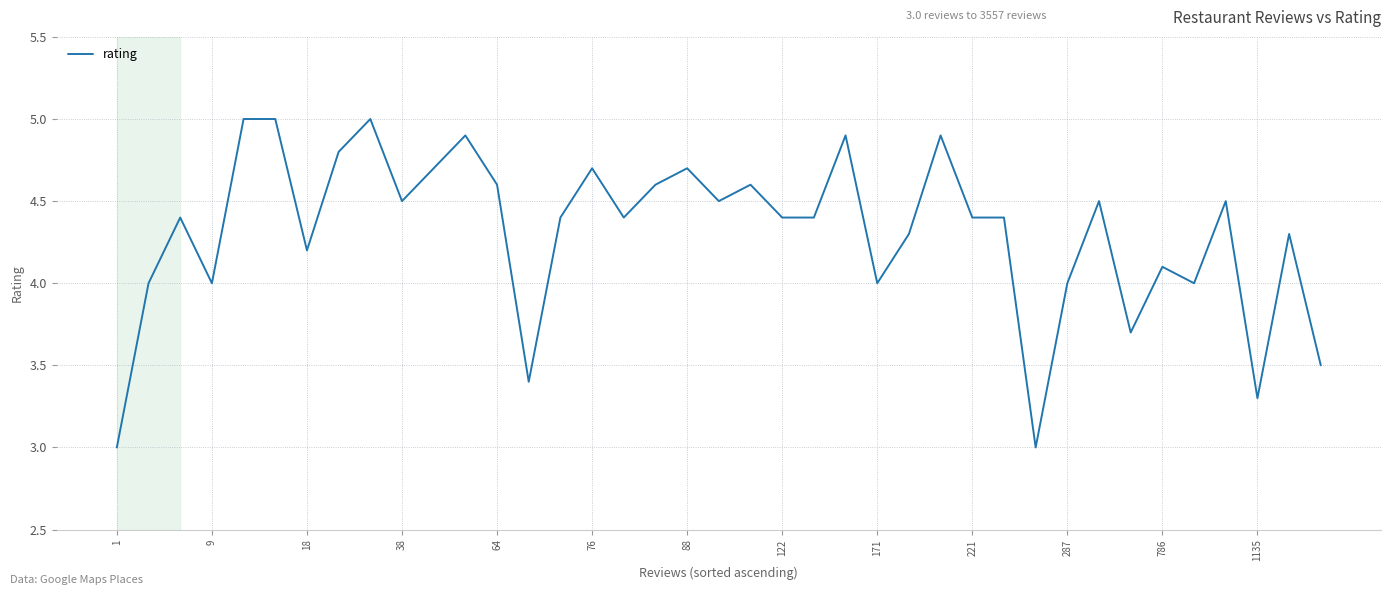

What is the difference between the maximum and minimum values?

2.0